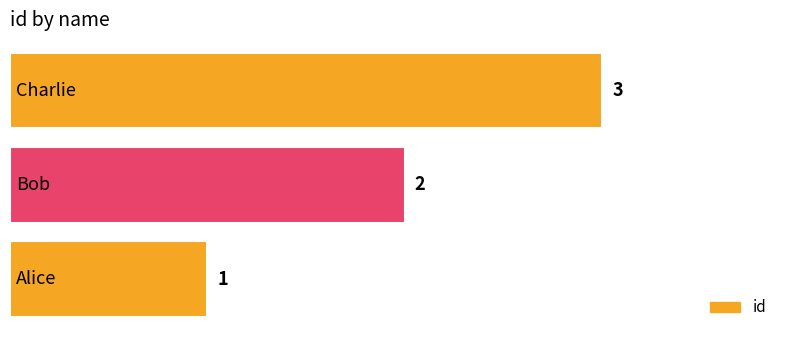

What is the greatest value displayed?

3